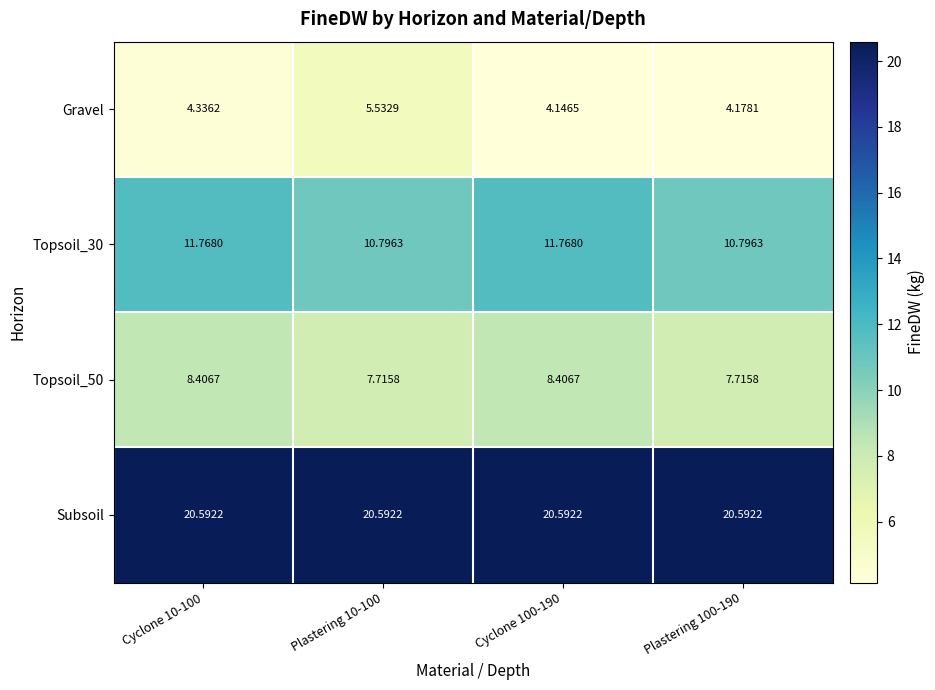

Between Plastering 10-100 and Plastering 100-190, which series saw the biggest shift?

Gravel